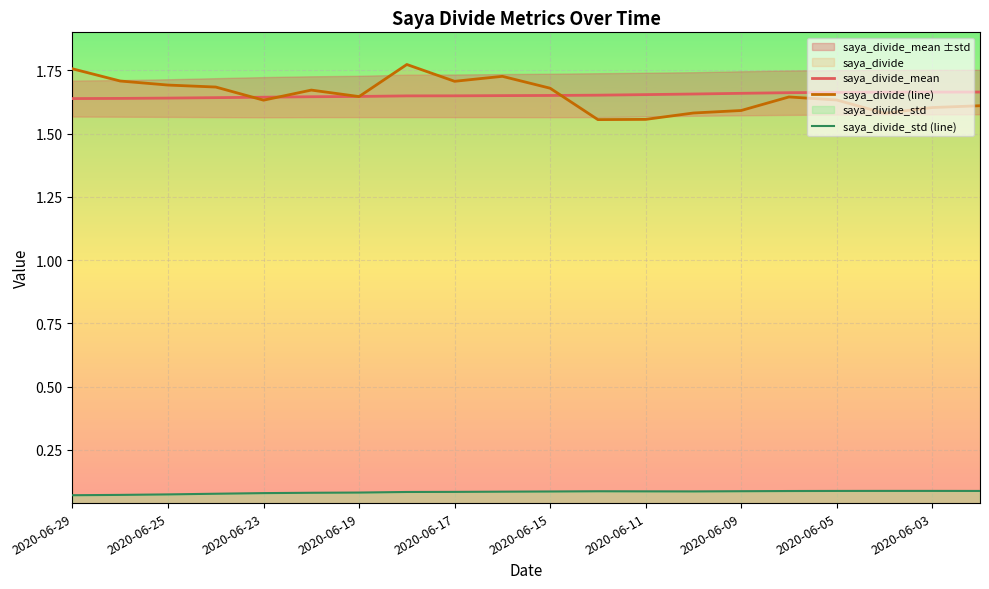

What is the difference between the maximum and second lowest values in the saya_divide (line) series?

0.2